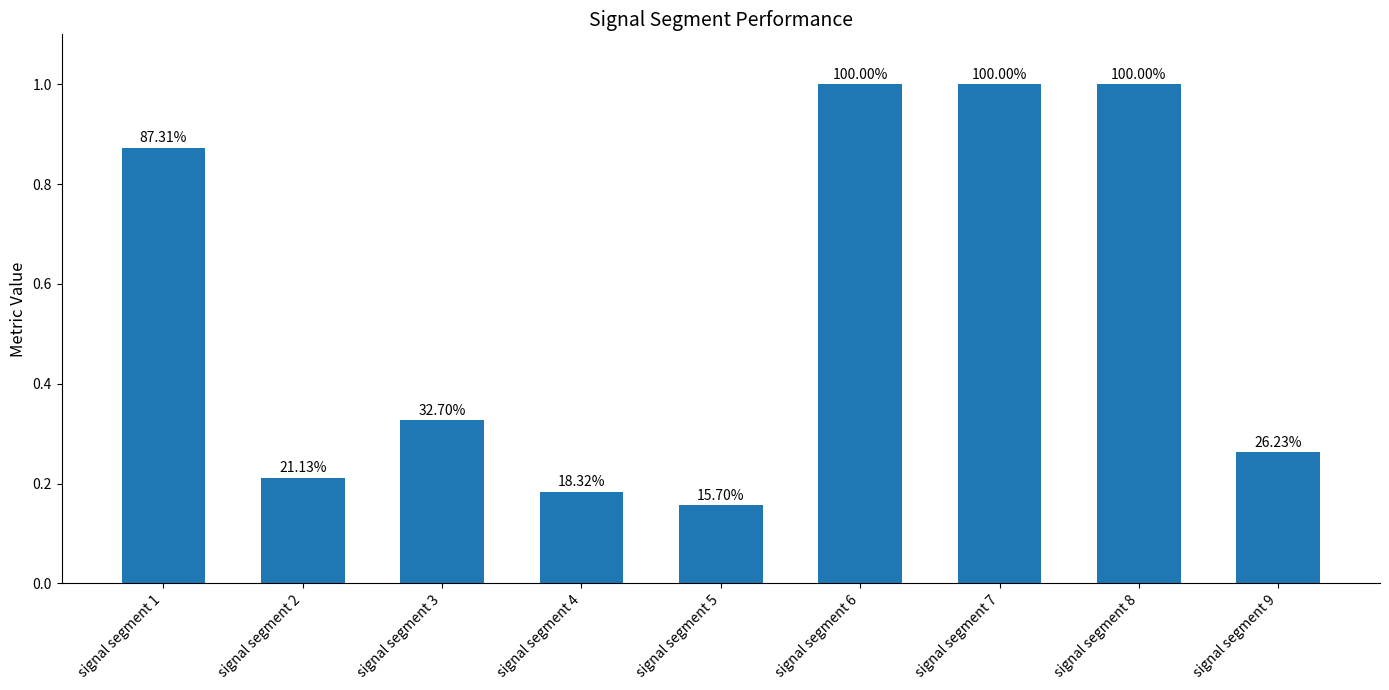

Reading left to right, extract all data points from this chart.

signal segment 1=0.9	signal segment 2=0.2	signal segment 3=0.3	signal segment 4=0.2	signal segment 5=0.2	signal segment 6=1.0	signal segment 7=1.0	signal segment 8=1.0	signal segment 9=0.3